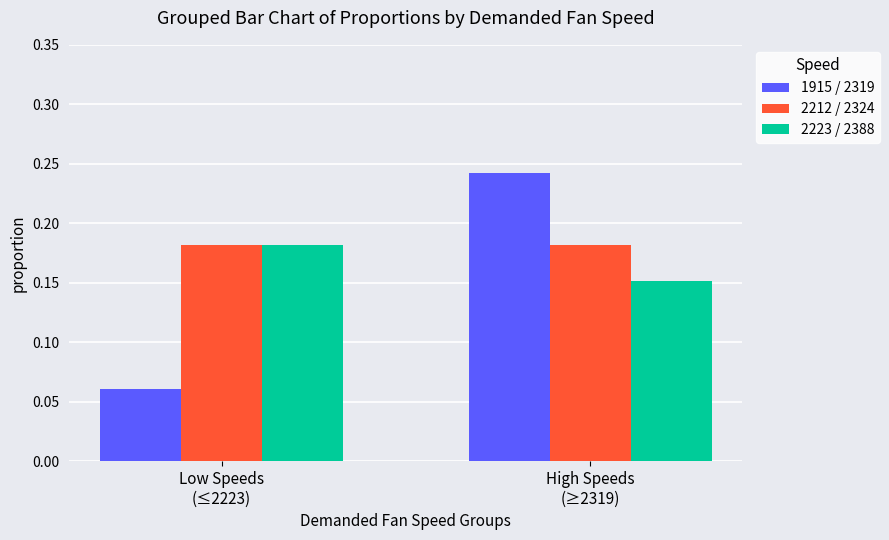

What are all the series names shown in the legend?

1915 / 2319, 2212 / 2324, 2223 / 2388